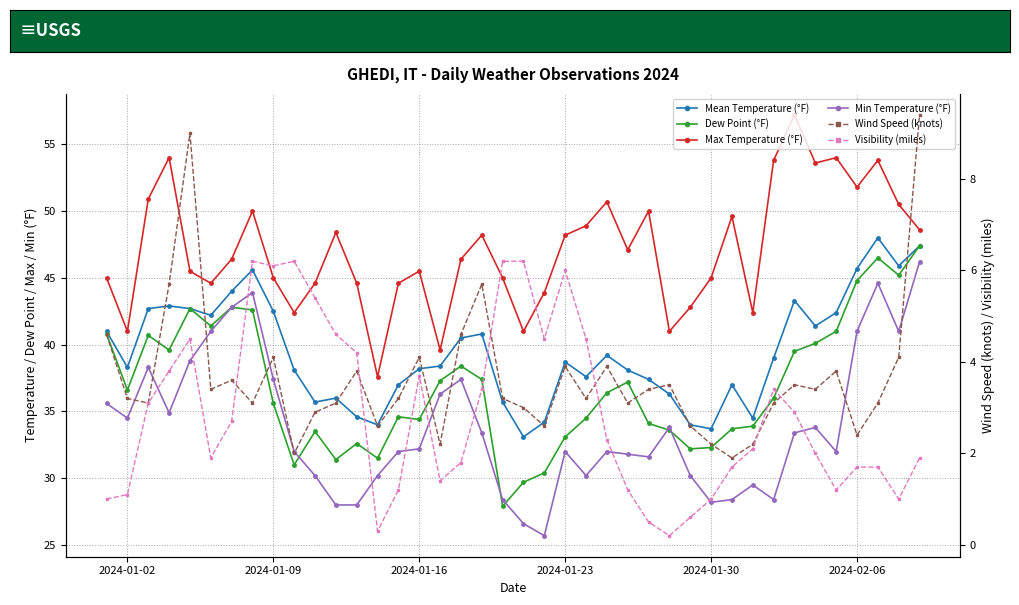

In MAX, how many points are higher than both neighbors (excluding endpoints)?

11